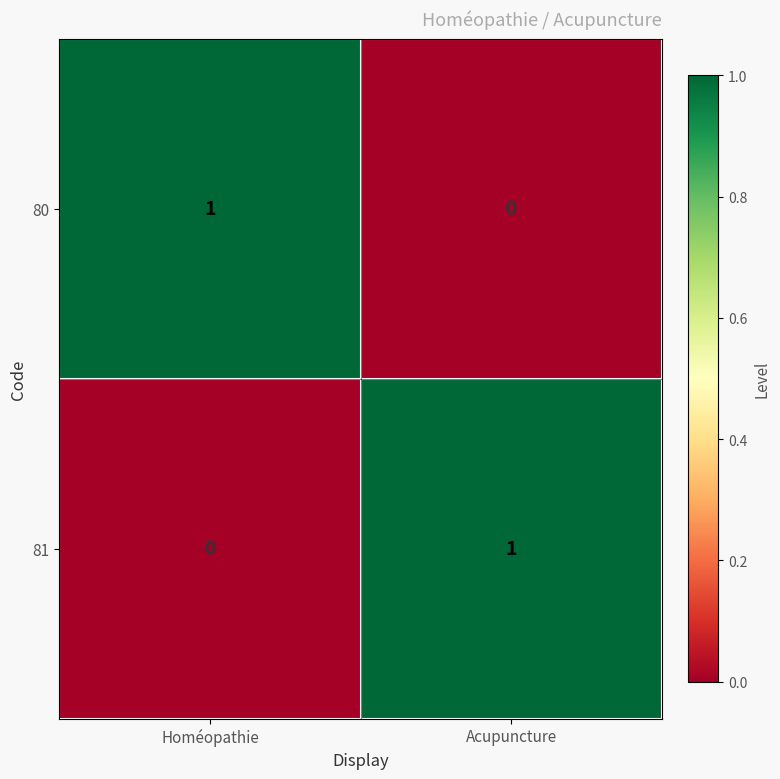

At how many categories does at least one series exceed 0?

2